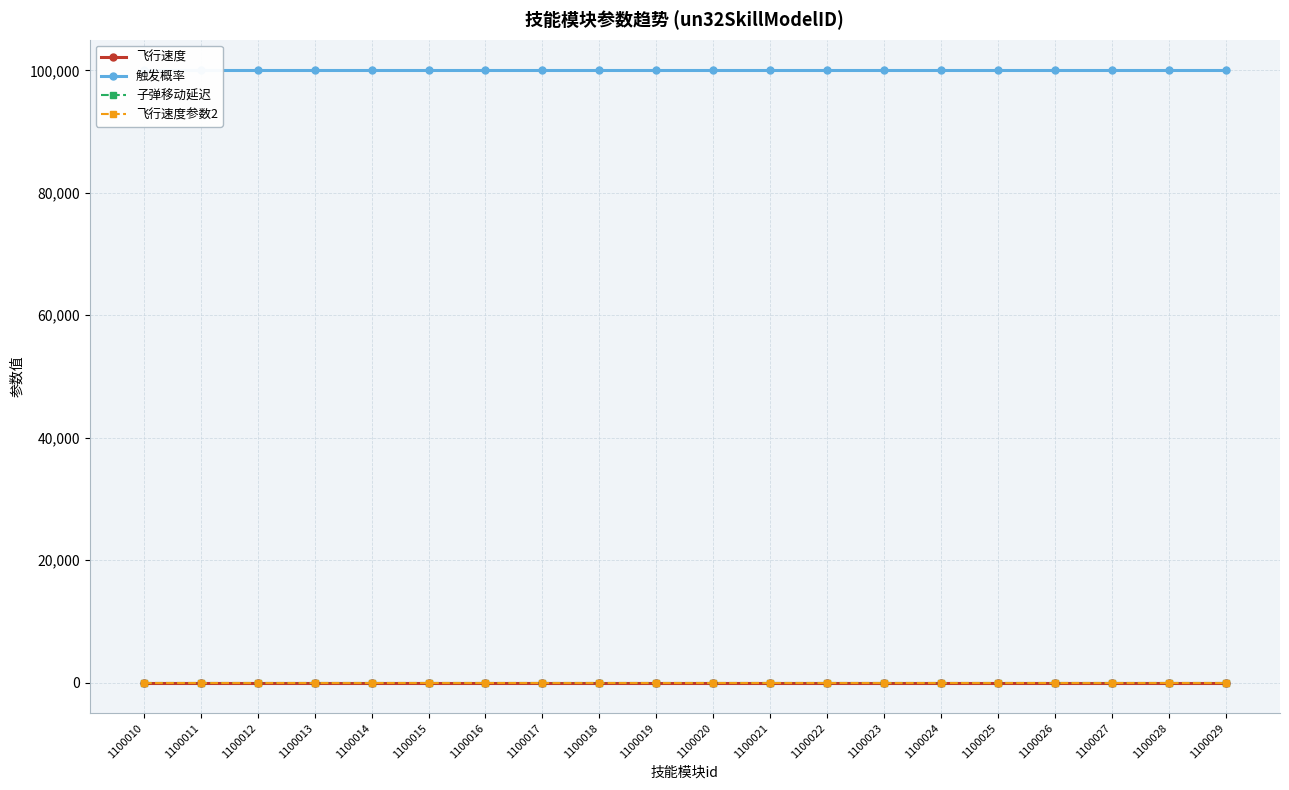

True or false: 子弹移动延迟 has more than 1 points higher than both neighbors.

False